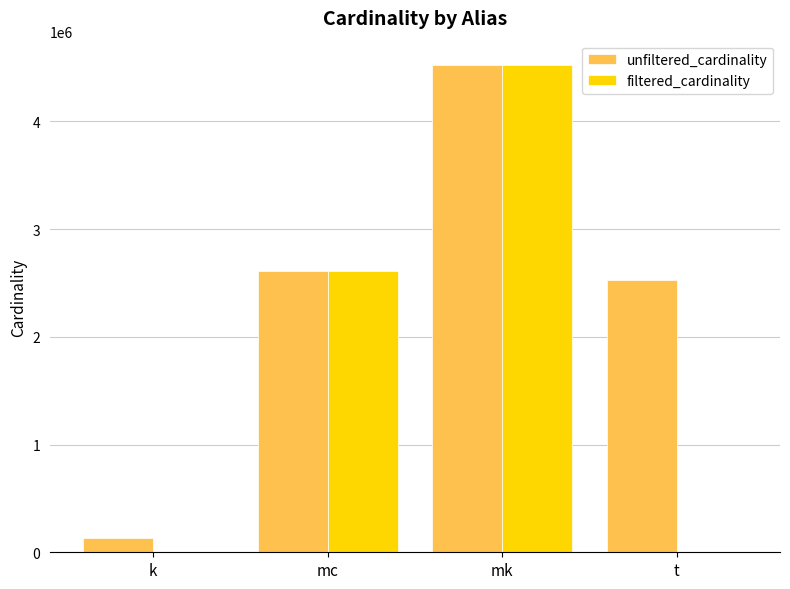

How many series are shown in this chart?

2